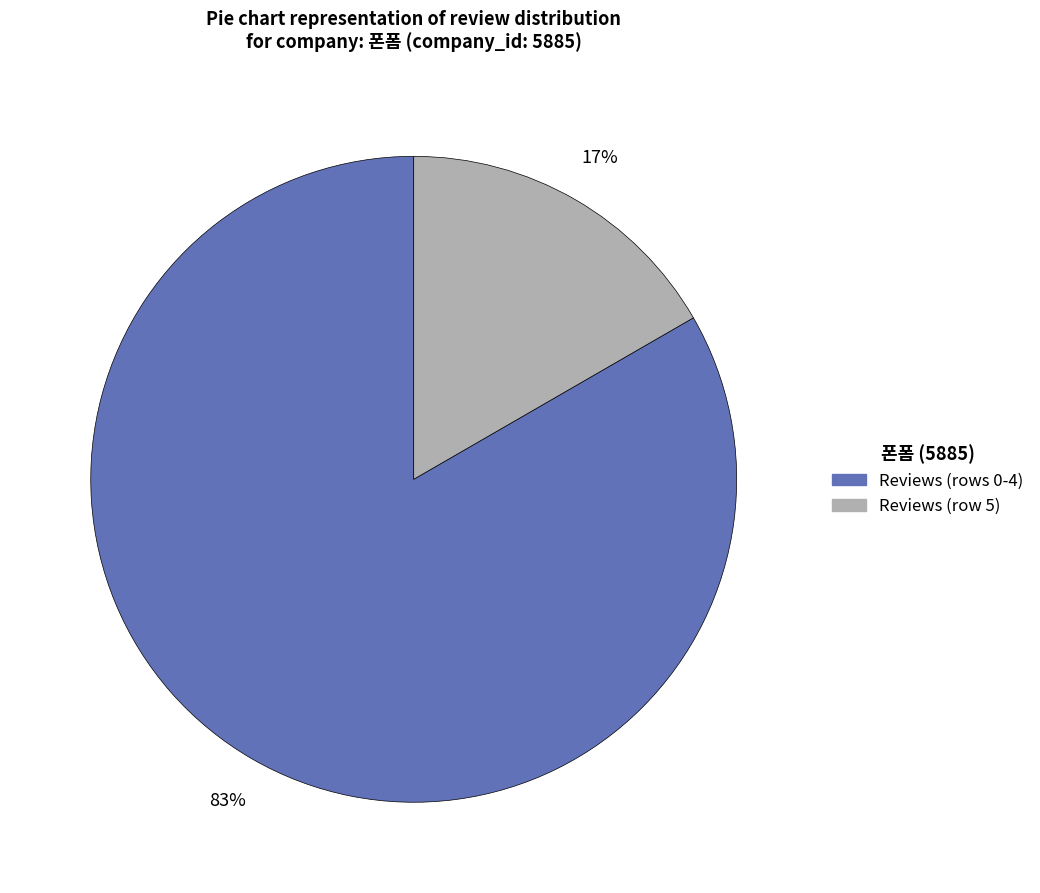

To the nearest percent, what is the average slice percentage?

50%